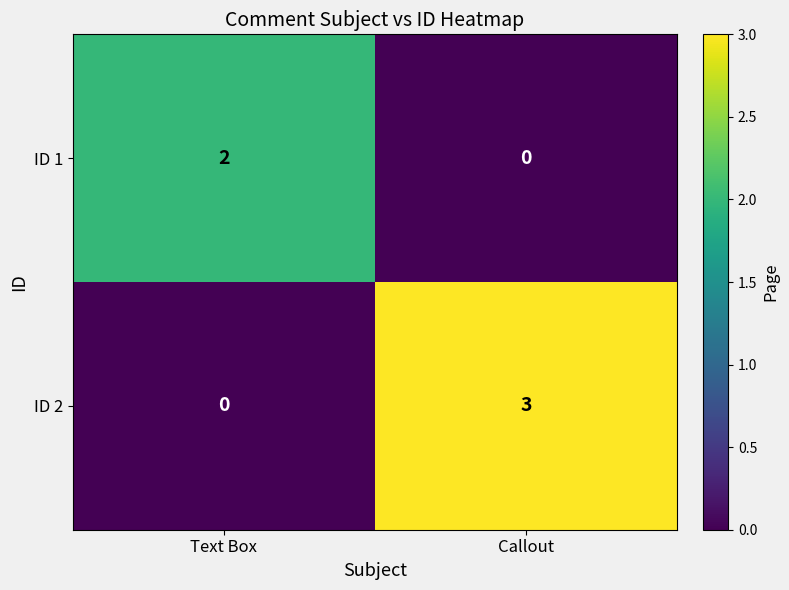

How many values in the ID 2 series are below 3?

1